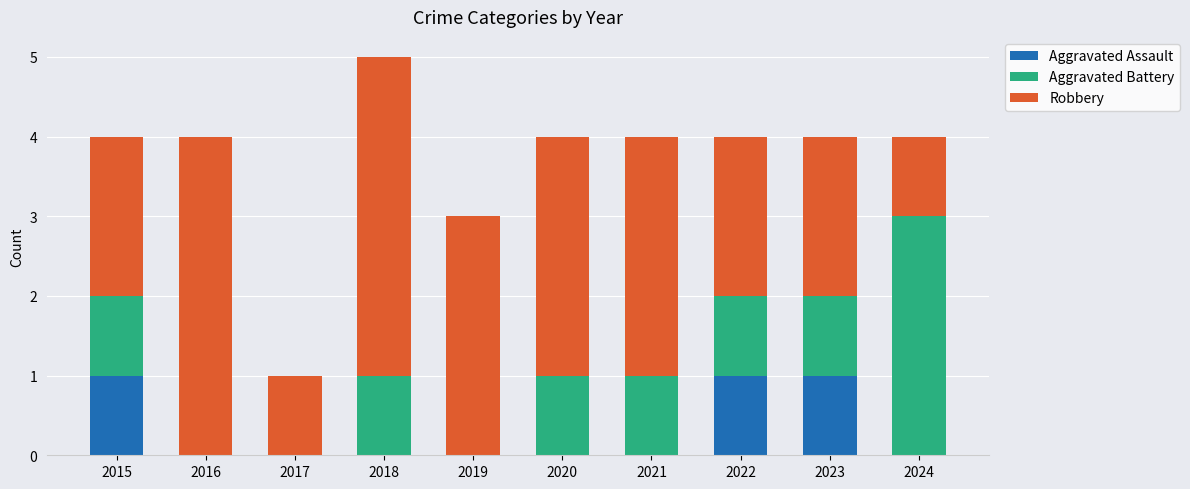

What is the sum of all Aggravated Assault values?

3